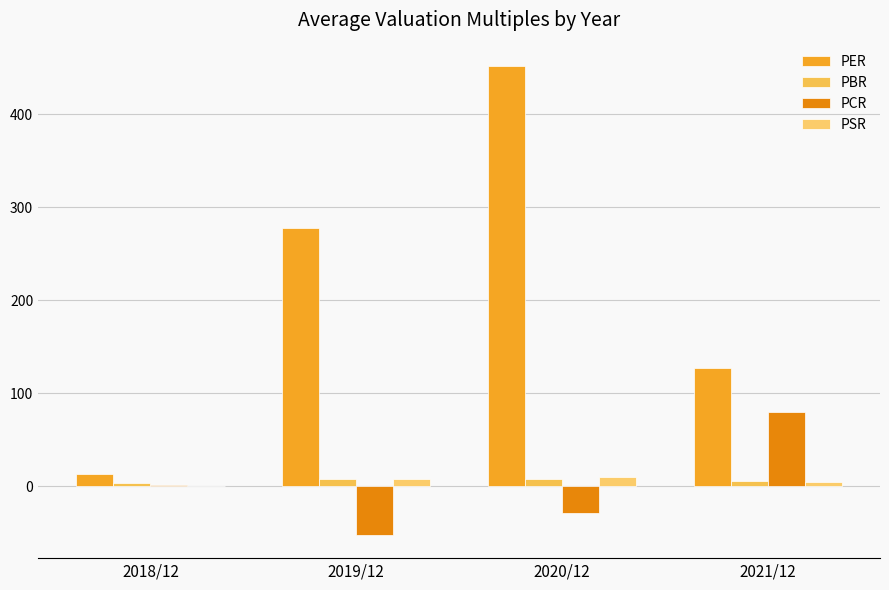

What are all the series names shown in the legend?

PER, PBR, PCR, PSR